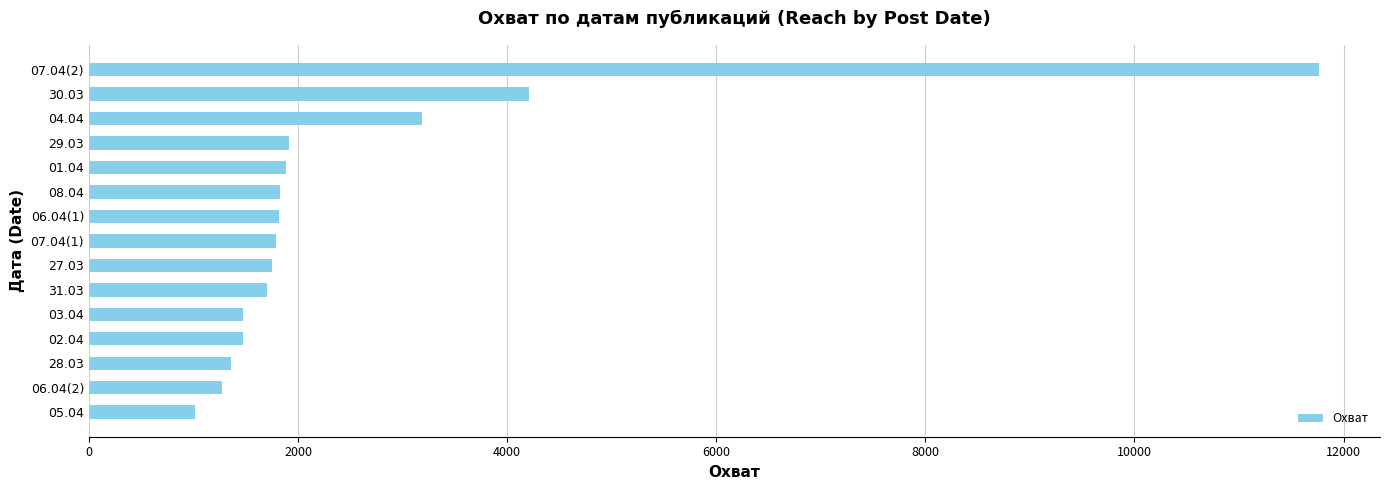

Where is the data nearest to the value 6387?

30.03